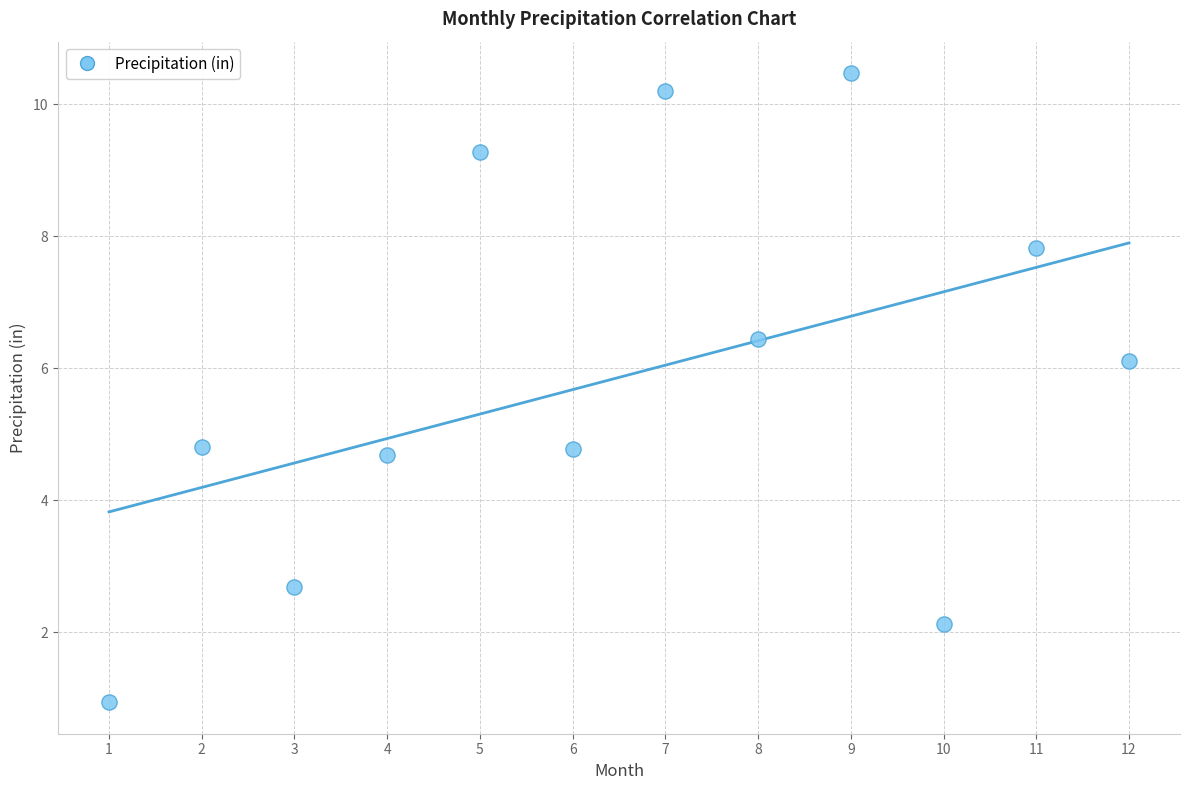

What is the average X value?

6.5